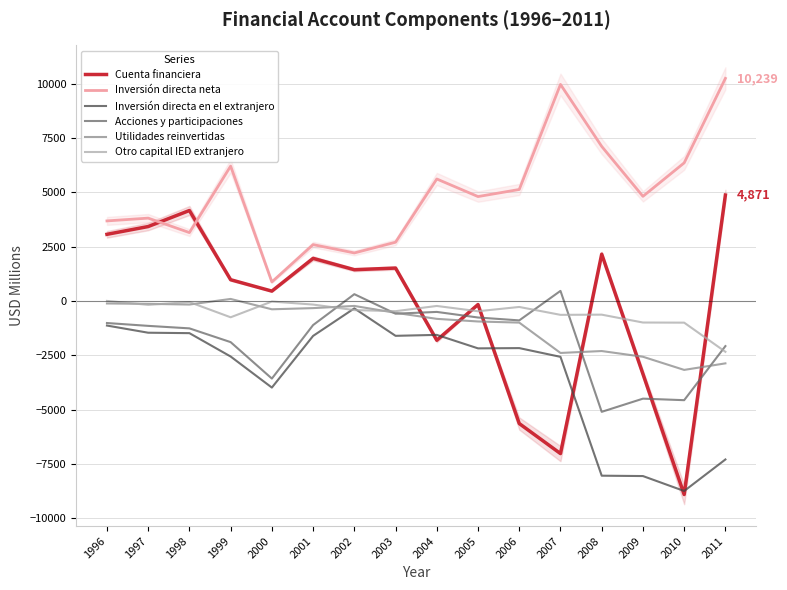

In Acciones y participaciones, how many points are lower than both neighbors (excluding endpoints)?

5